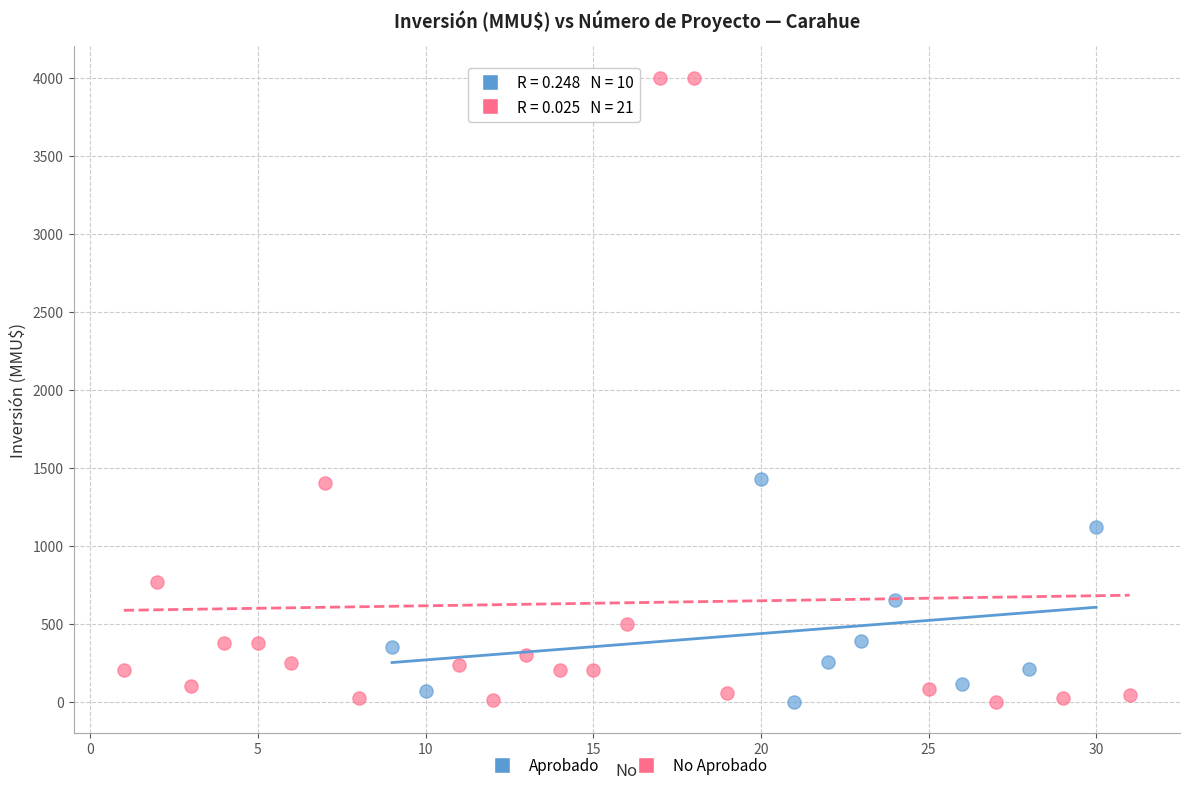

Which series has the largest Y range (max minus min)?

No Aprobado